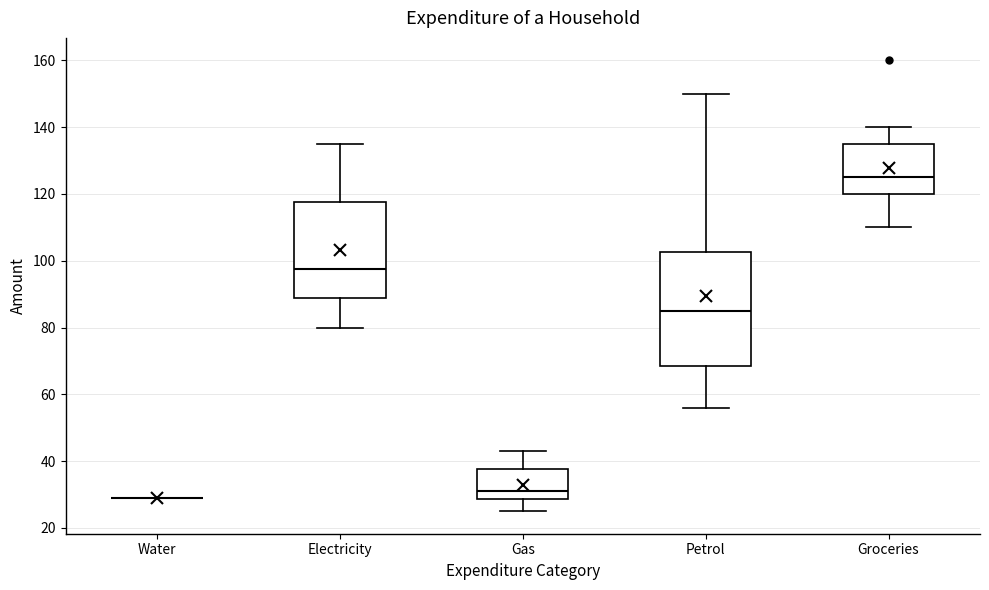

Reading left to right, read every box against the y-axis: the position of its median line, the range the box covers, and the ends of its whiskers. The values are not printed on the chart, so give them approximately, as read against the axis.

Water: box collapsed to a line at 30, whiskers 30 to 30
Electricity: median 98, box 88 to 118, whiskers 80 to 136
Gas: median 32, box 28 to 38, whiskers 26 to 44
Petrol: median 86, box 68 to 102, whiskers 56 to 150
Groceries: median 126, box 120 to 136, whiskers 110 to 140